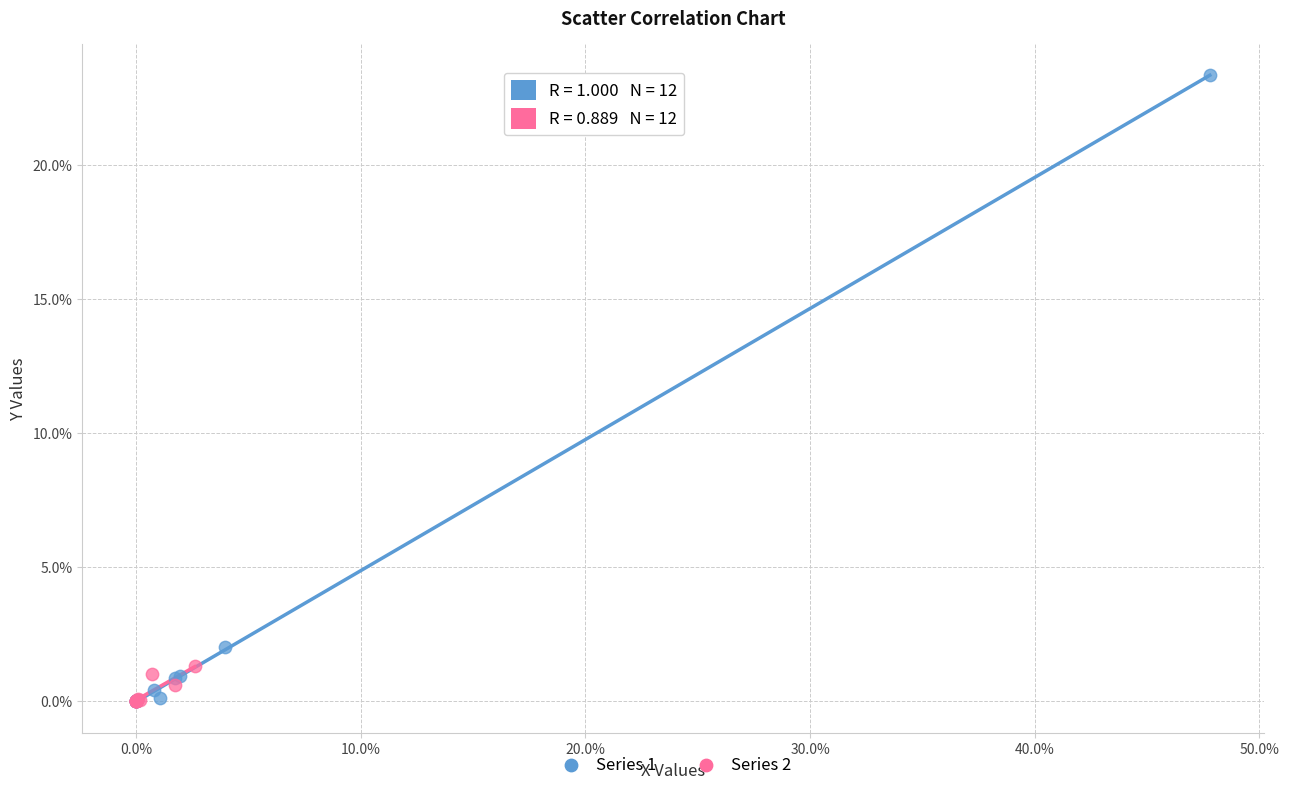

Which series reaches the maximum Y coordinate?

Series 1